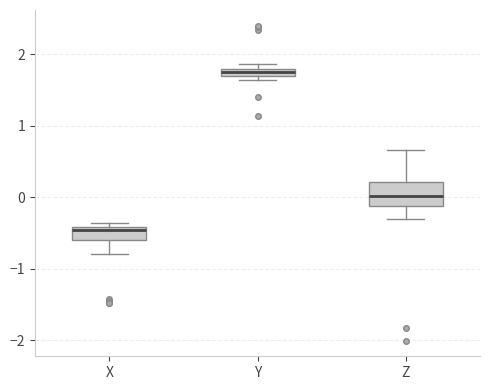

Which box is the tallest, from its lower edge to its upper edge?

Z